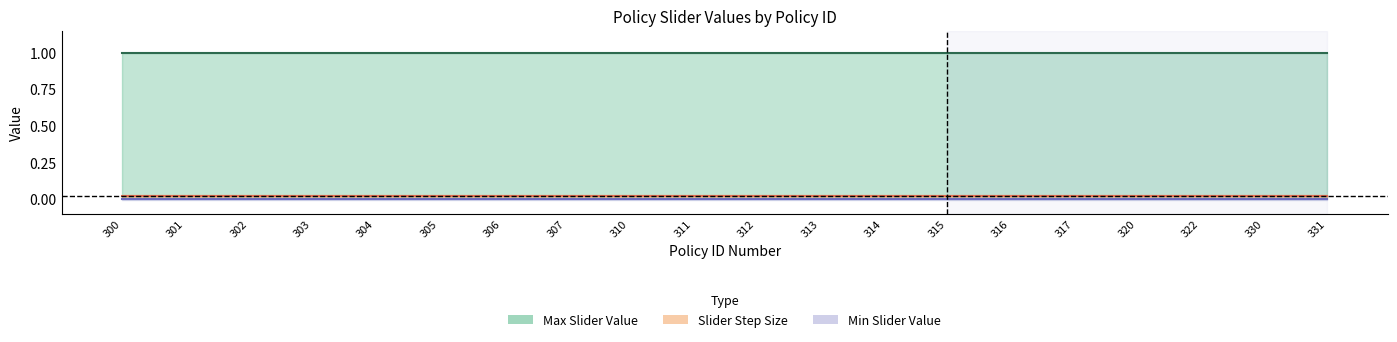

List the series in order of their peak value, lowest first.

Min Slider Value, Slider Step Size, Max Slider Value